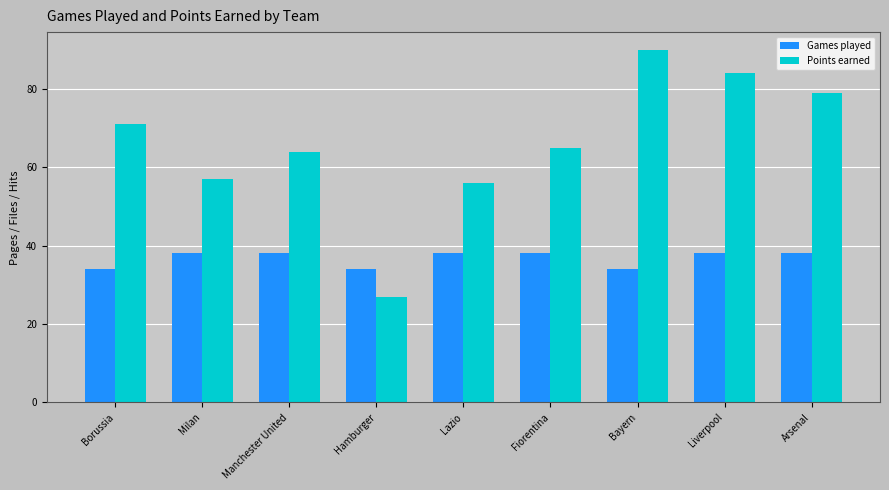

How many Games played values are between 34 and 38?

9